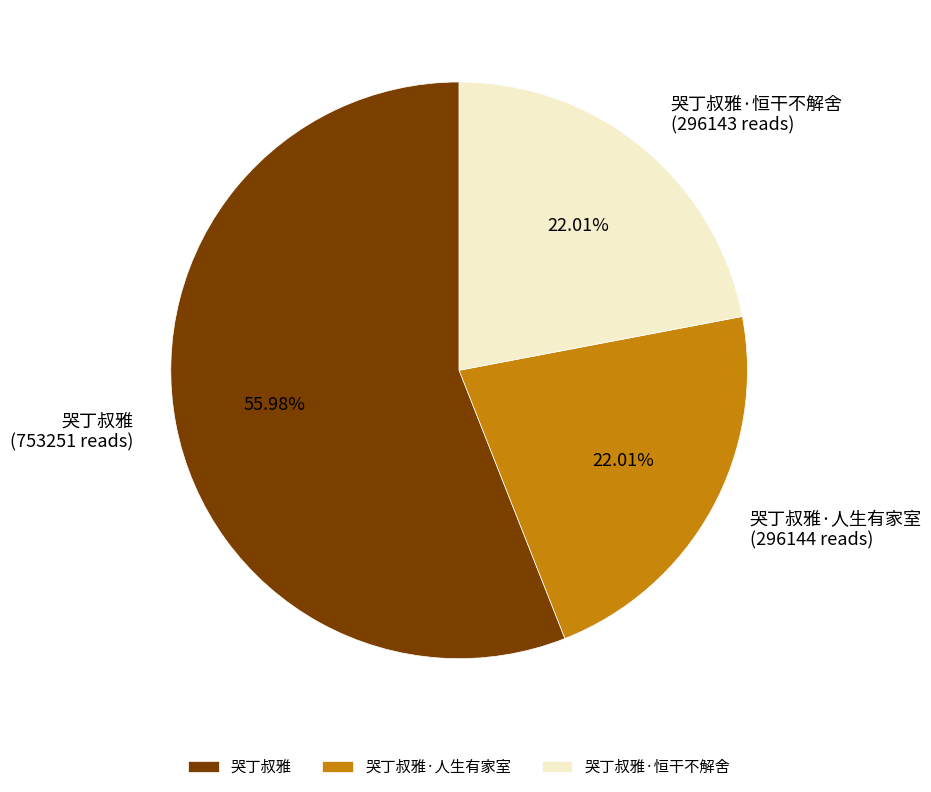

Does 哭丁叔雅 account for over 50% of the chart?

Yes